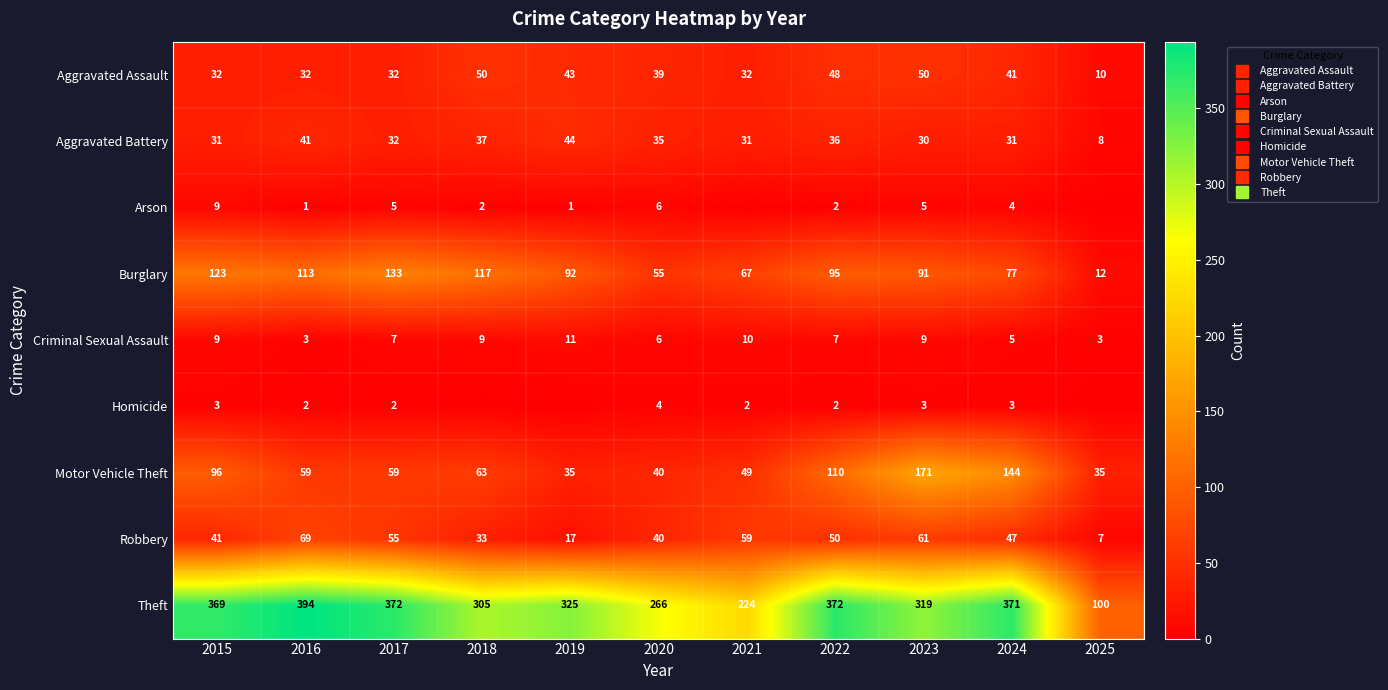

At how many categories does at least one series exceed 324?

6